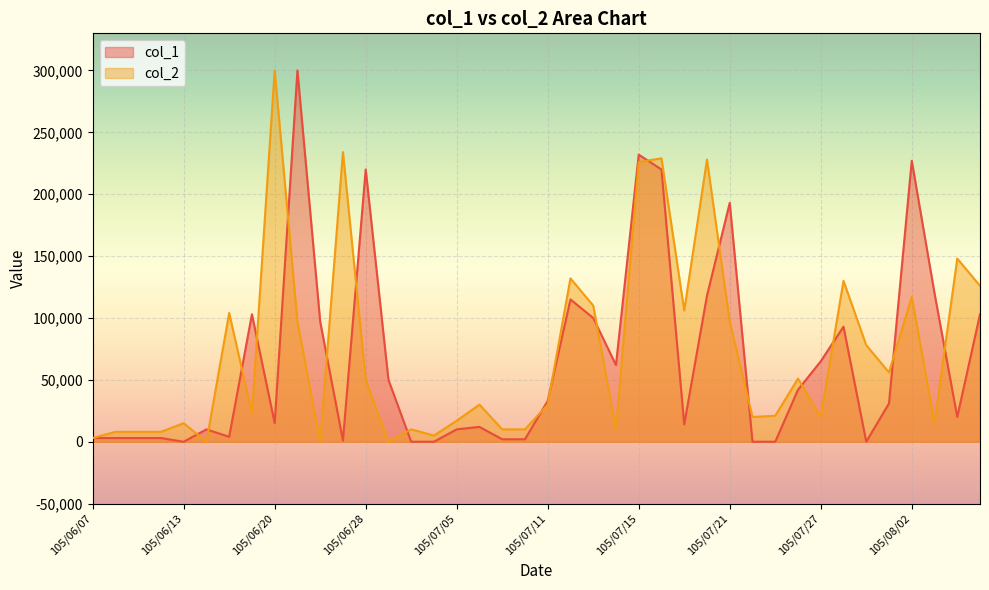

Is the value of col_1 at 105/07/06 greater than the value of col_2 at 105/06/30?

Yes